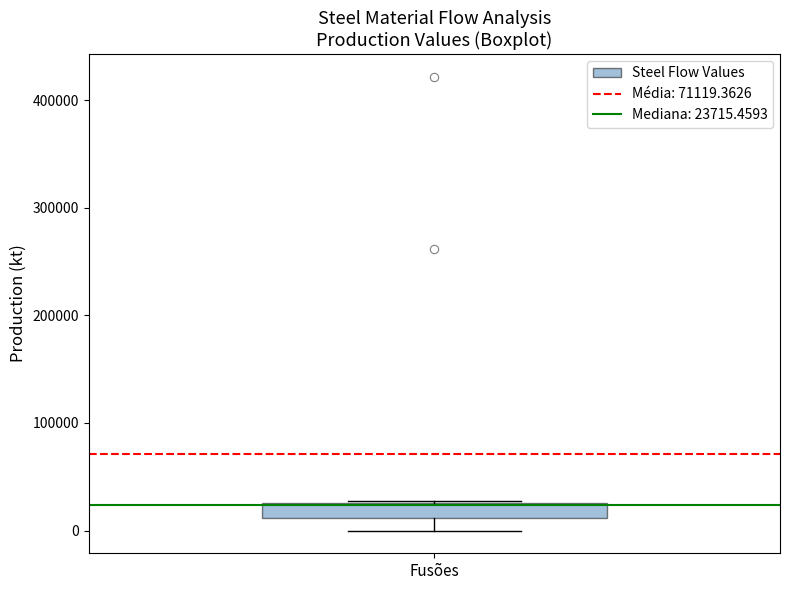

Where is the upper edge of the box for Fusões on the y-axis? The values are not printed on the chart, so give them approximately, as read against the axis.

30000